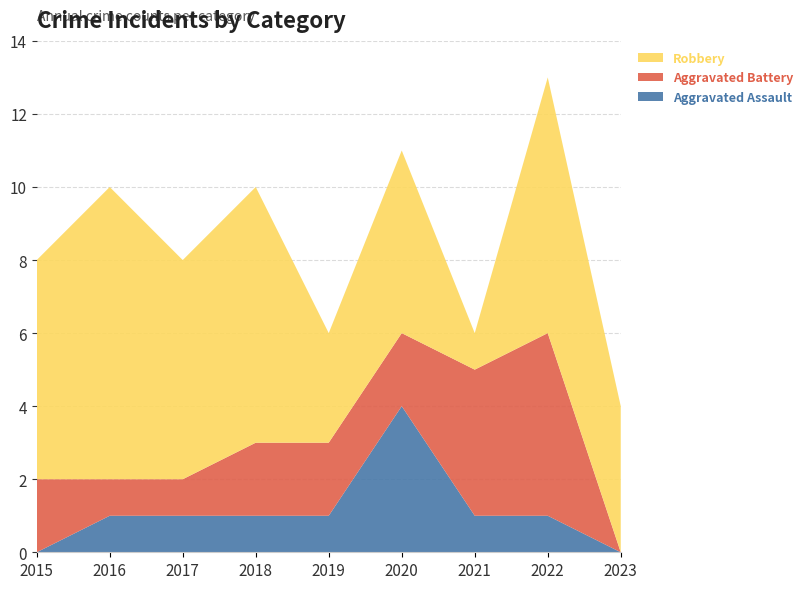

Reading right to left, extract all data points from this chart.

Aggravated Assault: 0	1	1	4	1	1	1	1	0
Aggravated Battery: 0	5	4	2	2	2	1	1	2
Robbery: 4	7	1	5	3	7	6	8	6